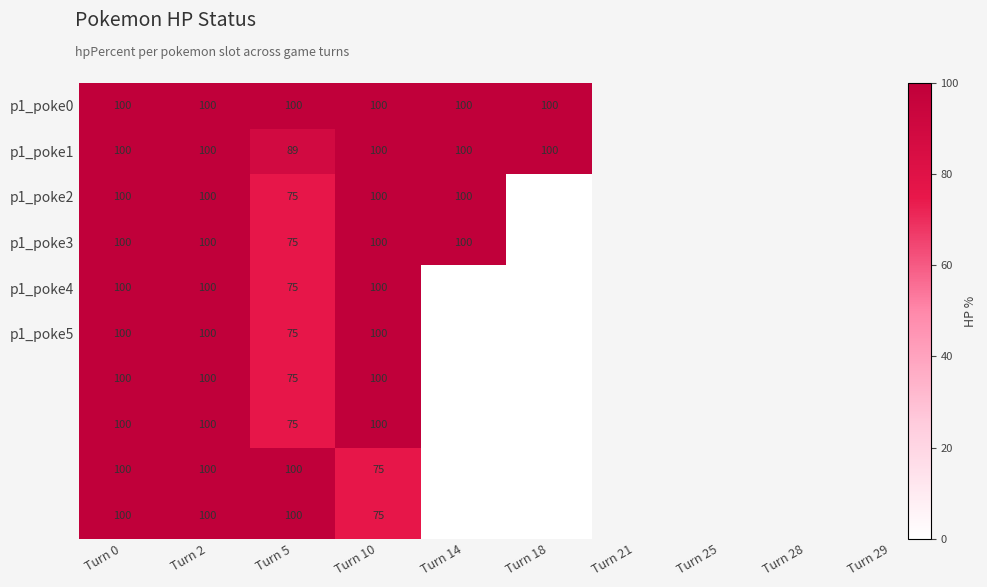

At how many categories does at least one series exceed 86?

6